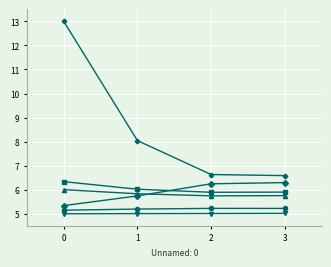

Does the chart have visible grid lines?

Yes